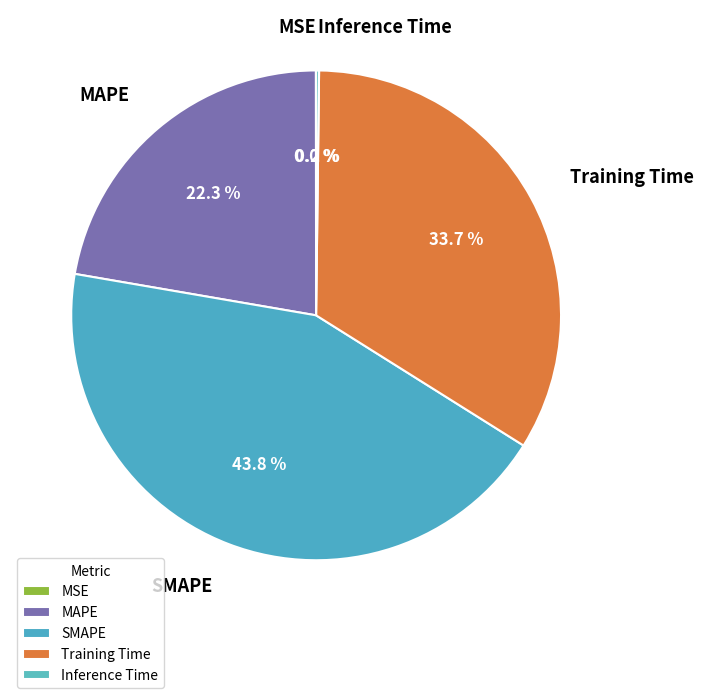

What percentage is NOT represented by SMAPE?

56.2%